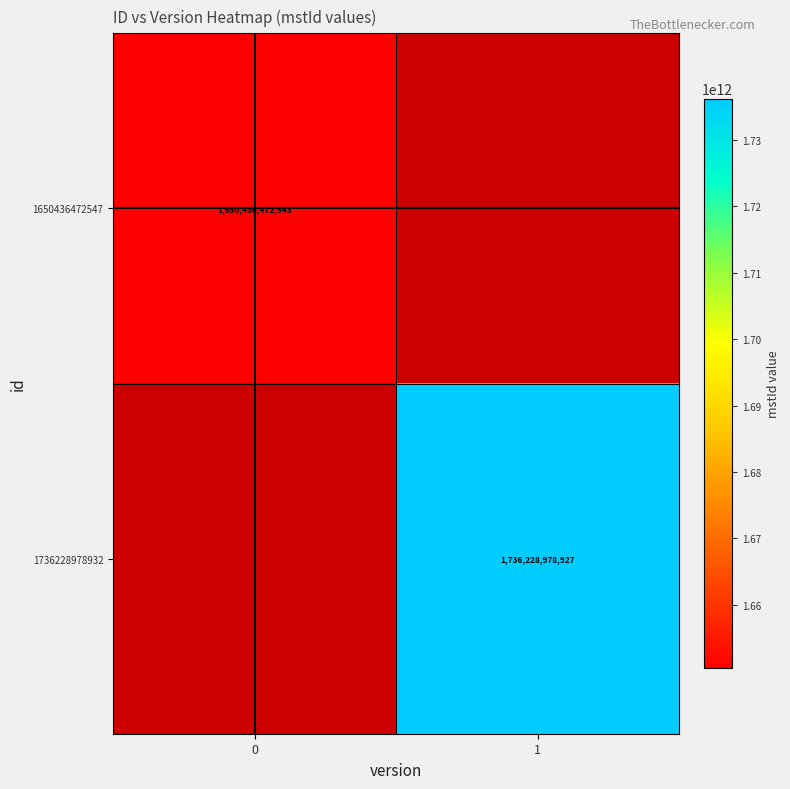

Is it true that row_1 equals 1736228978927.0 at 1?

True